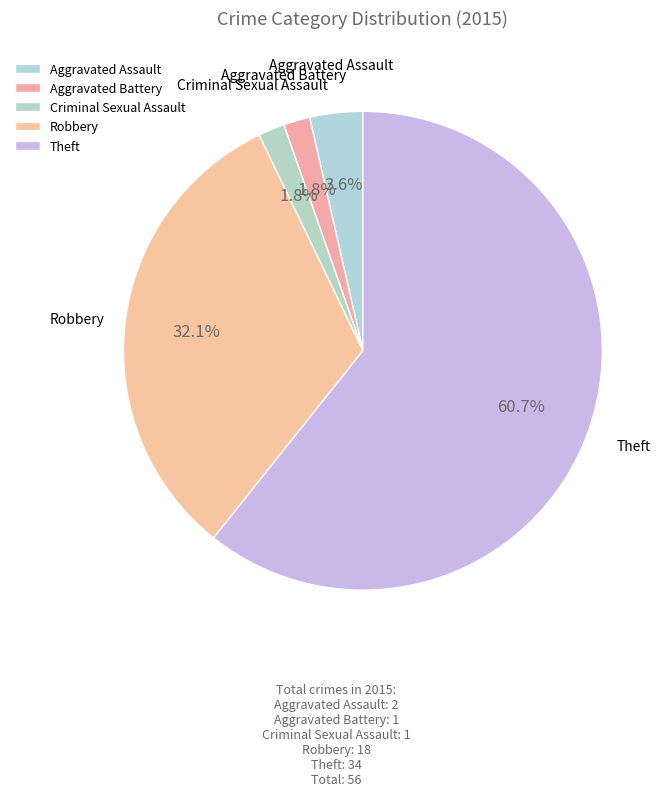

Is it true that Theft is 61% of the pie?

True